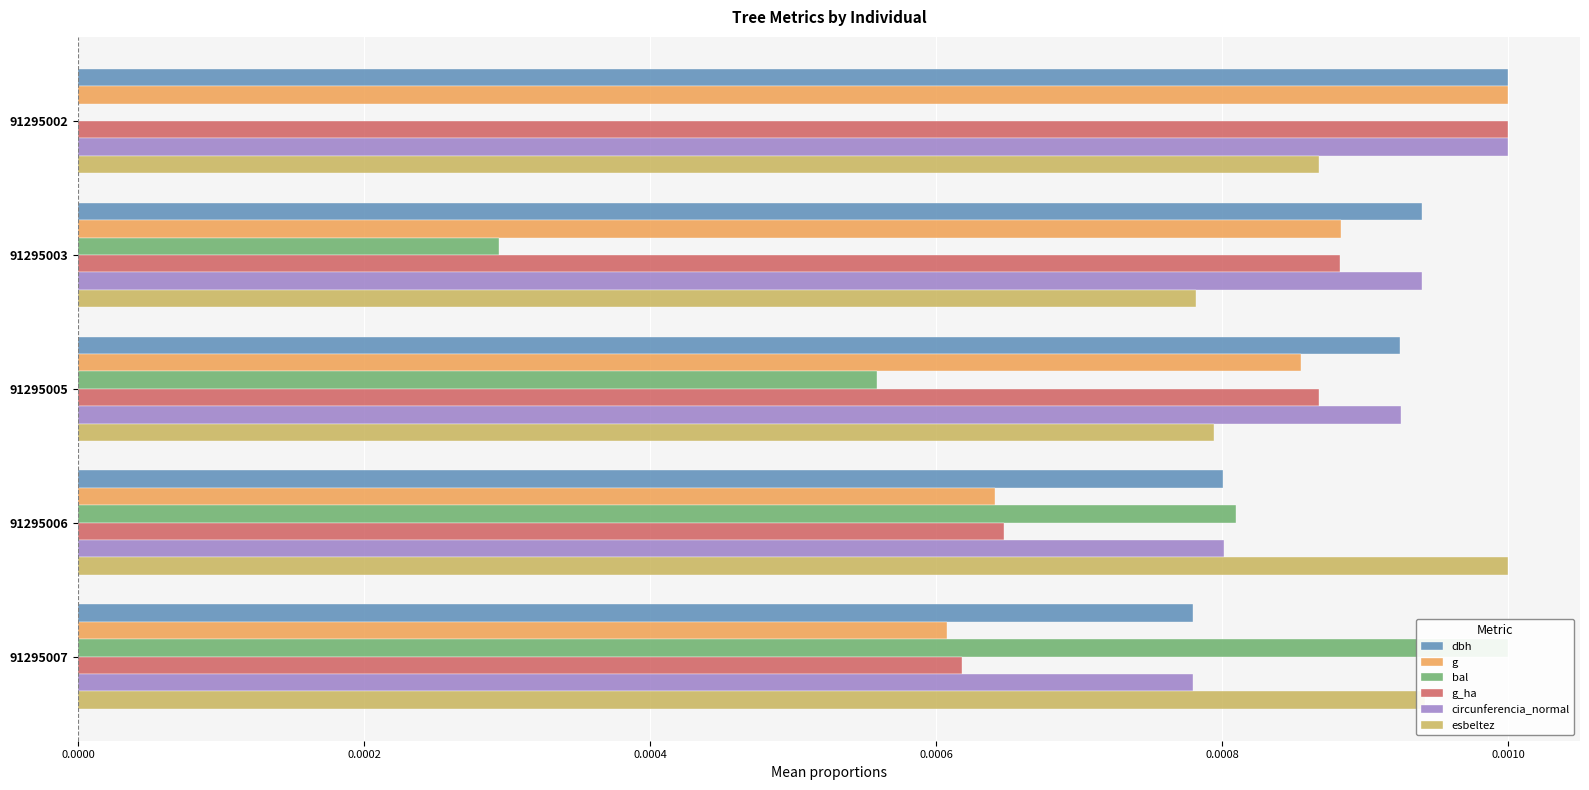

The value of circunferencia_normal at 0.0006 is 0.0. True or false?

True